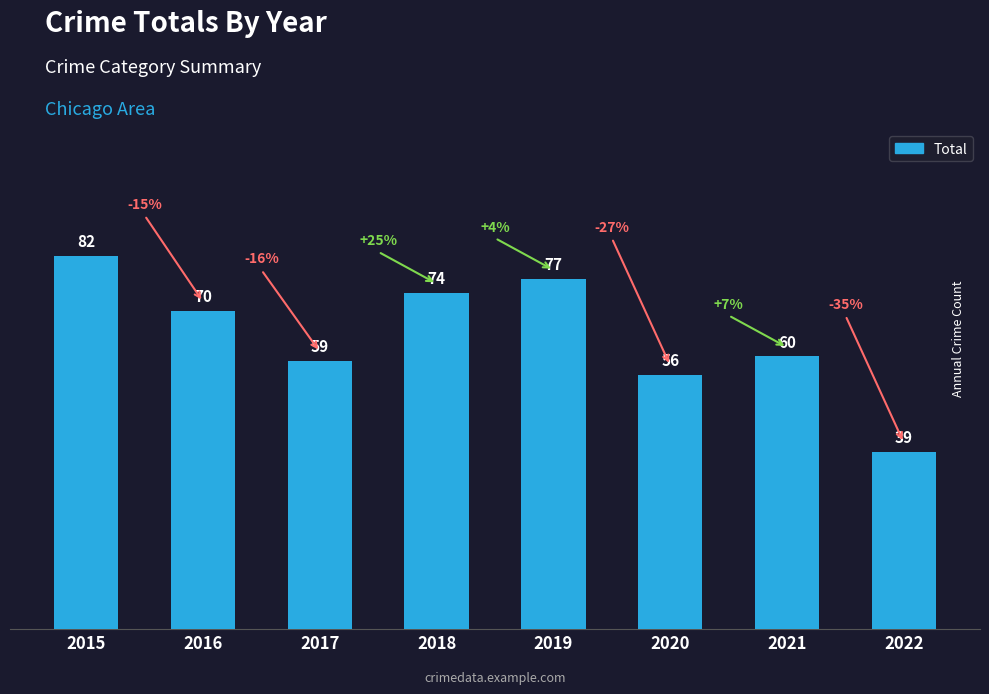

What is the value of the 1st bar from the left?

82